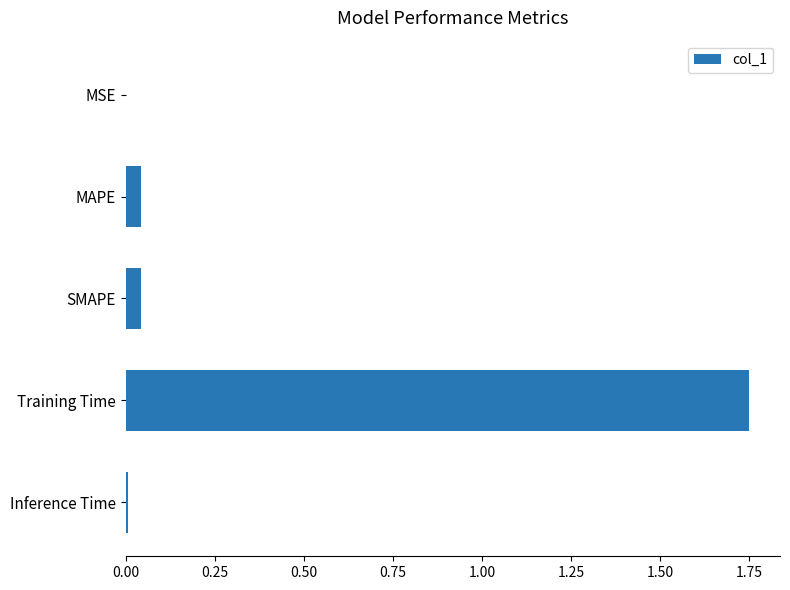

The chart shows a value of 0.0 at MSE. True or false?

True